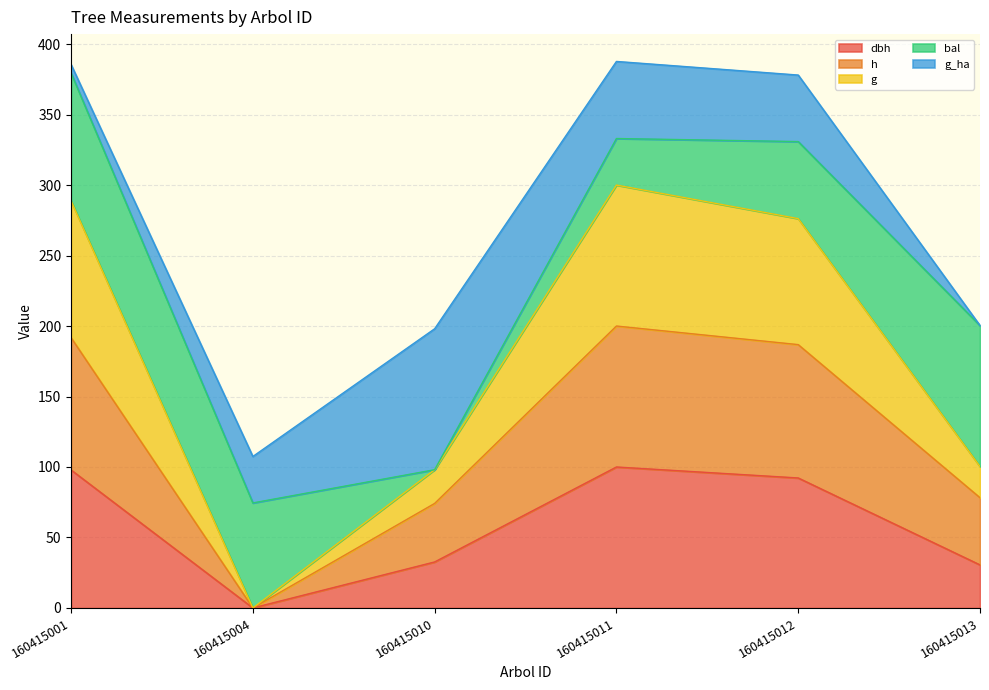

What is the total value across all series at 160415013?

200.3